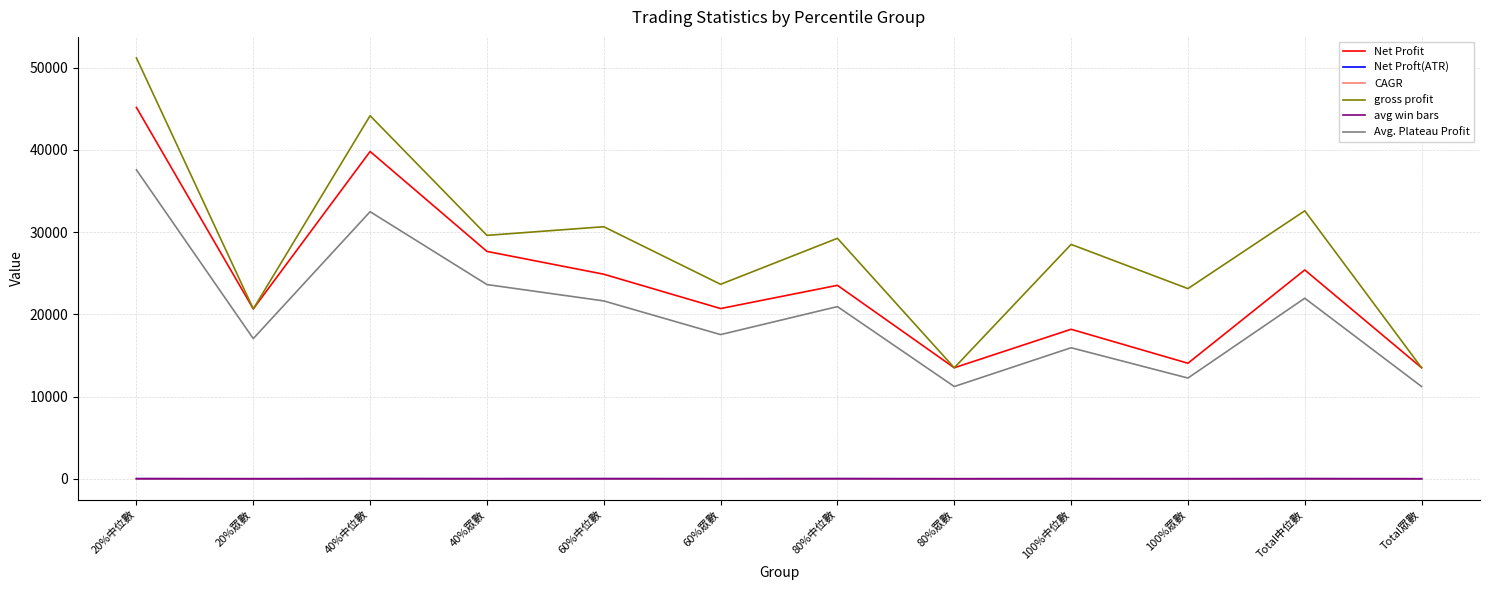

True or false: Net Profit and avg win bars cross at least once.

False